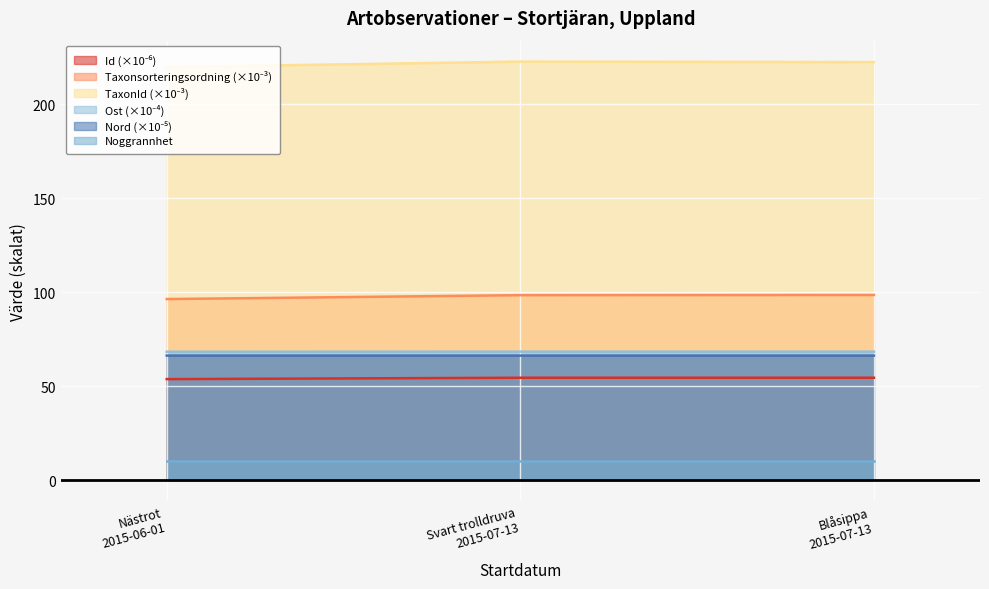

What is the minimum value shown in the chart?

10.0